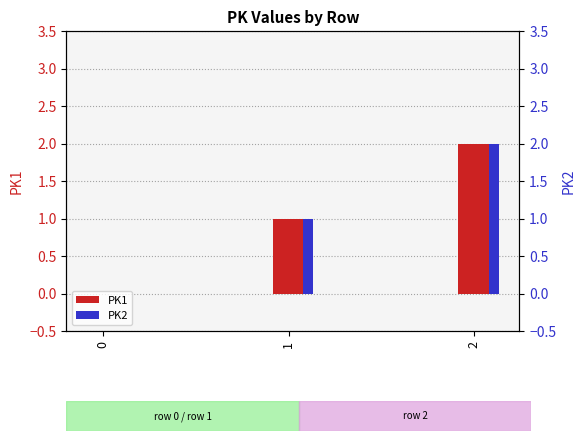

What is the sum of all PK2 values?

3